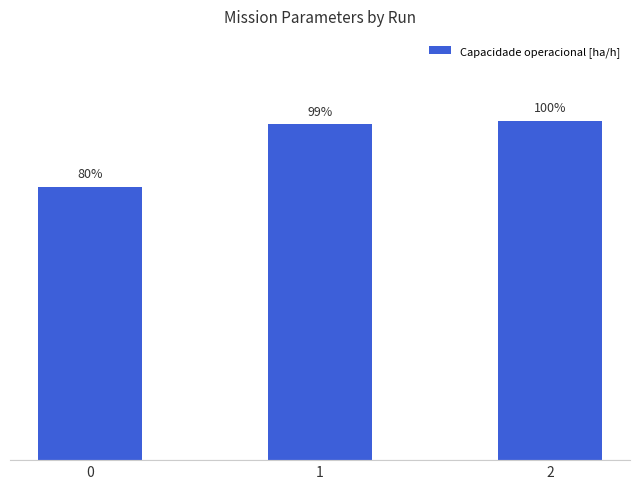

What is the sum of all values?

31.3